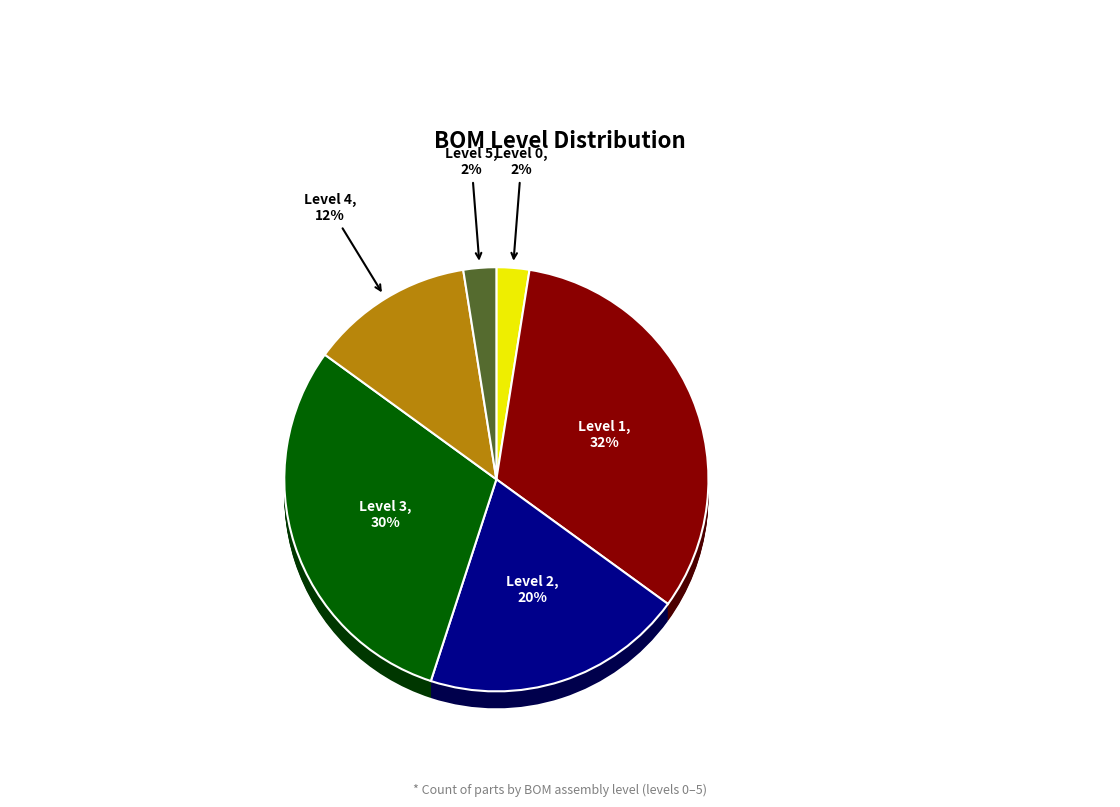

How many slices are in this pie chart?

6